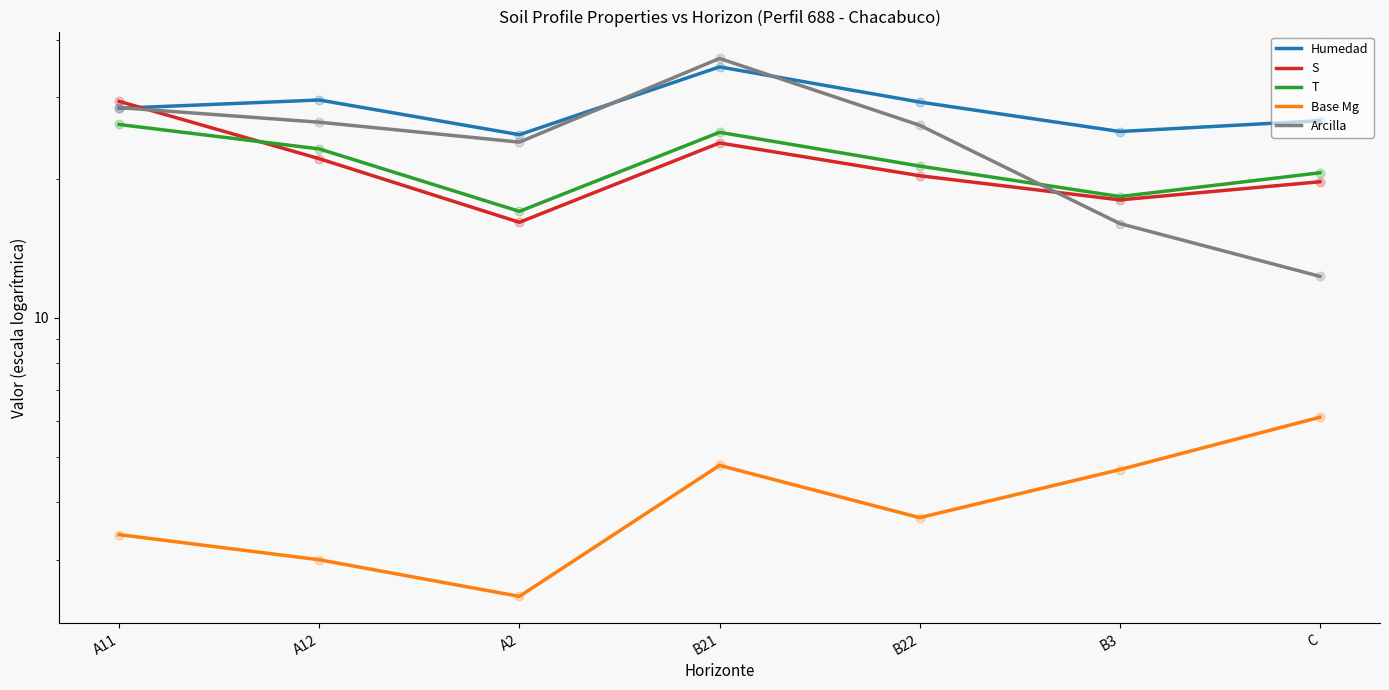

Which series contains the highest Y value?

Arcilla